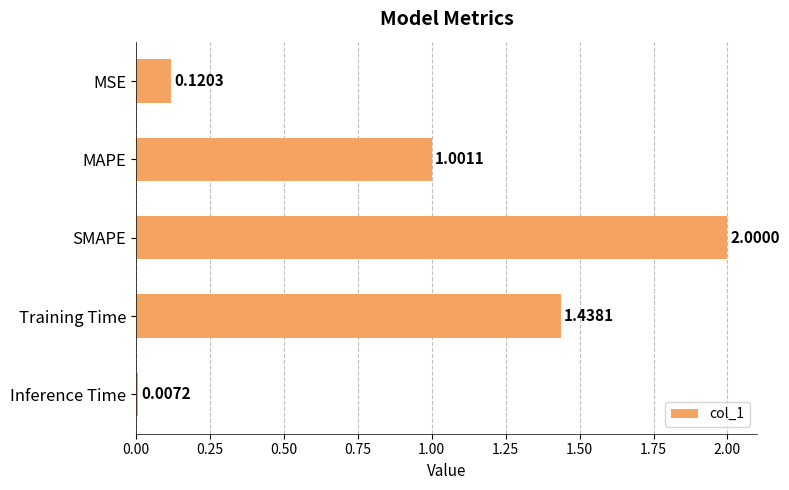

What is the sum of the values at MSE and MAPE?

1.1